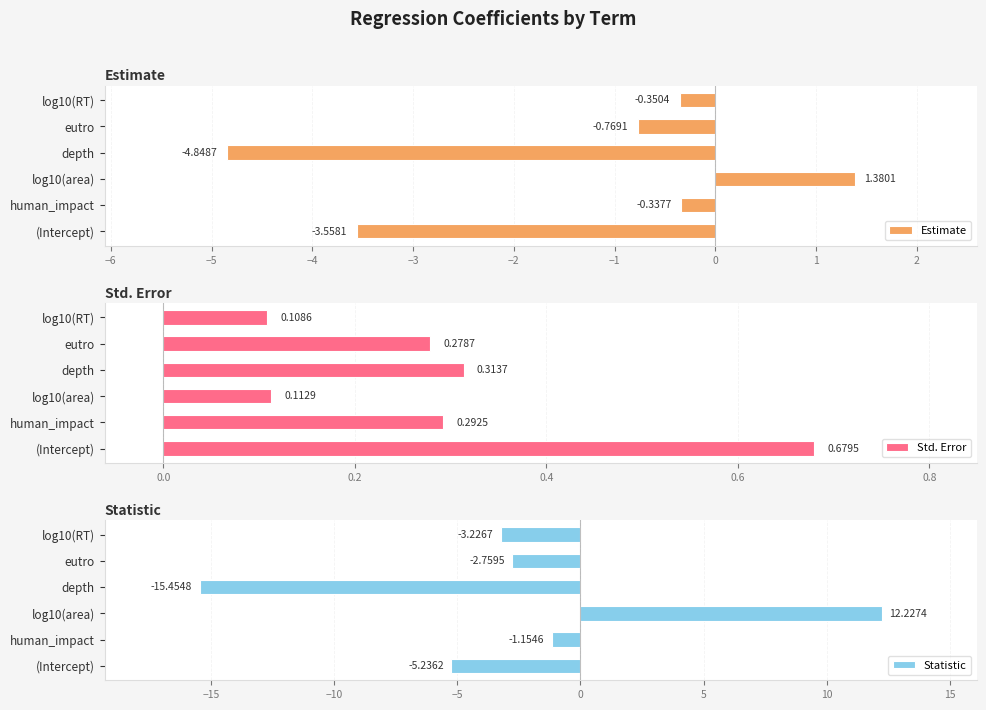

How many data points does each series have?

6